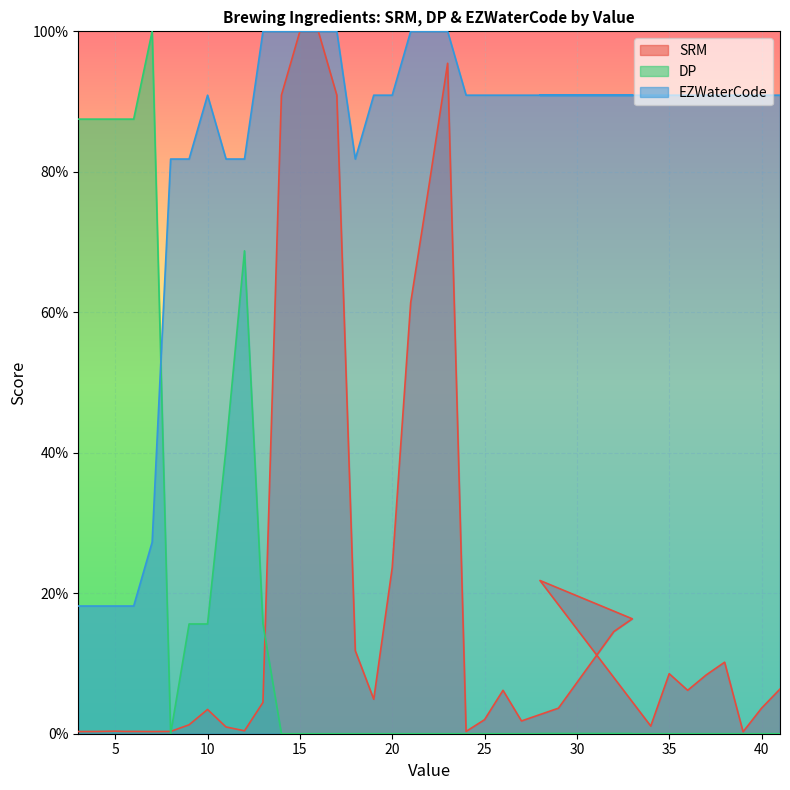

What is the difference between the maximum and minimum values in the DP series?

100.0